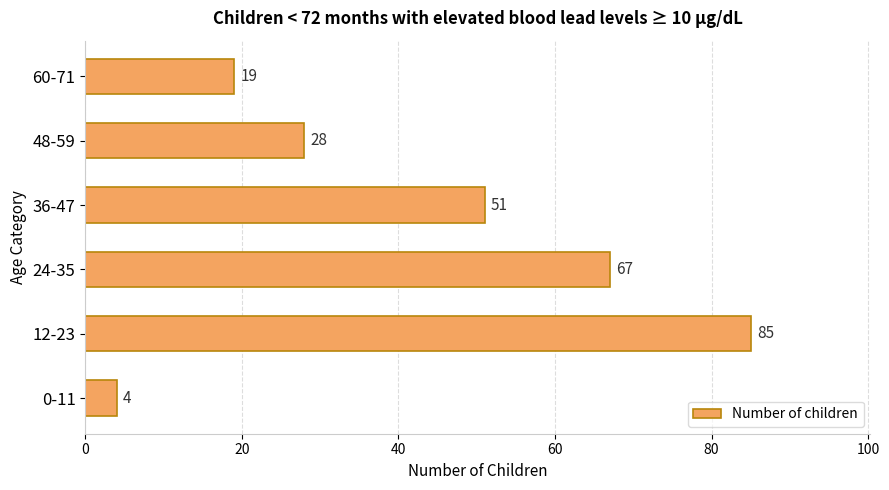

The value at 48-59 is 46. True or false?

False